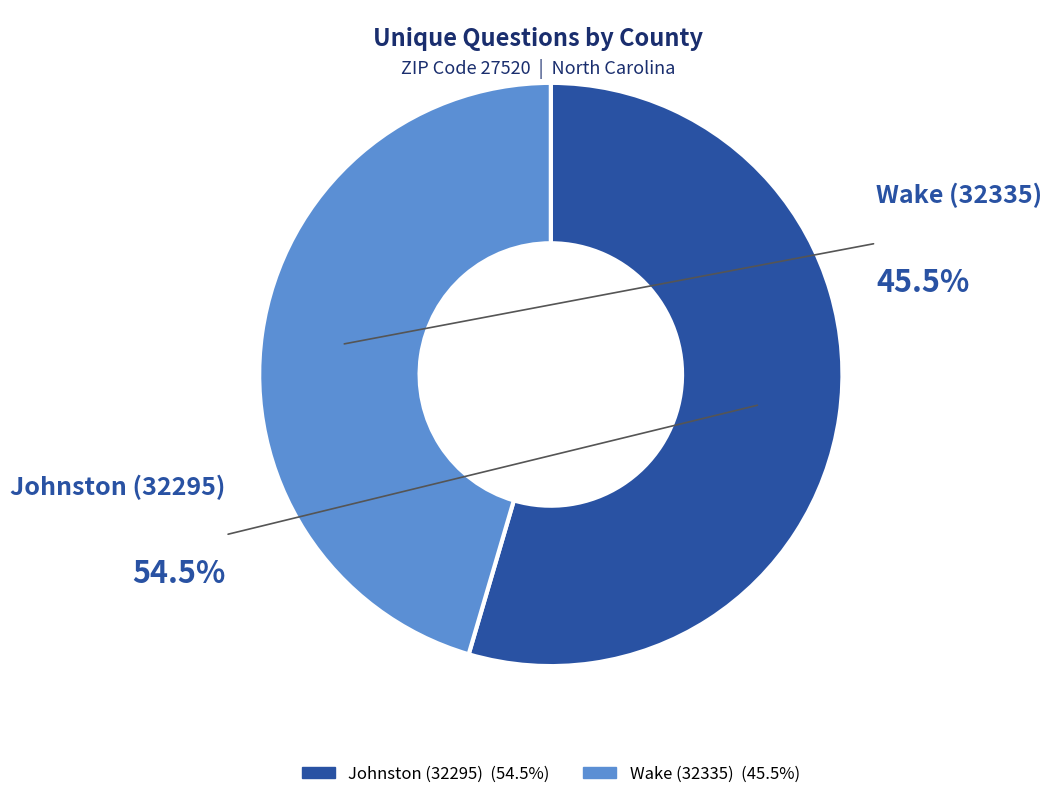

What percentage do Wake (32335) and Johnston (32295) together represent?

100.0%